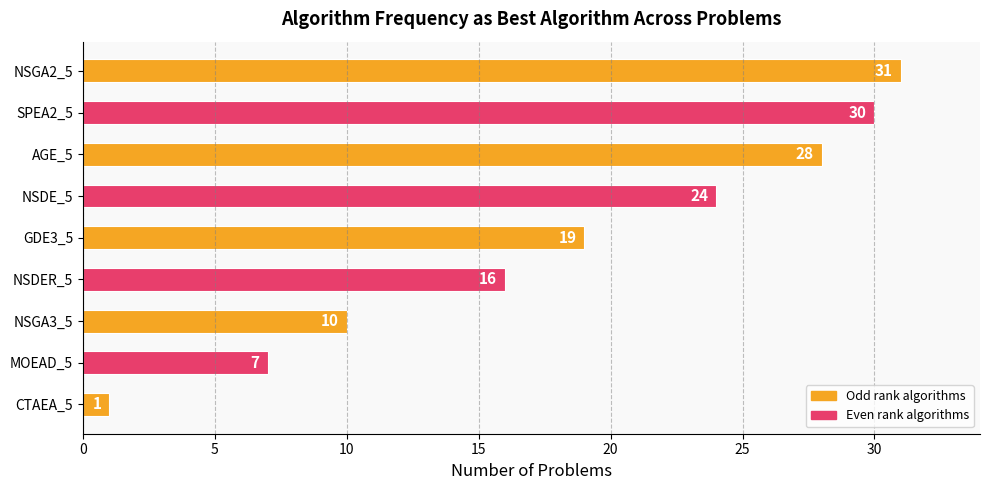

Rank the categories by value from lowest to highest.

CTAEA_5, MOEAD_5, NSGA3_5, NSDER_5, GDE3_5, NSDE_5, AGE_5, SPEA2_5, NSGA2_5